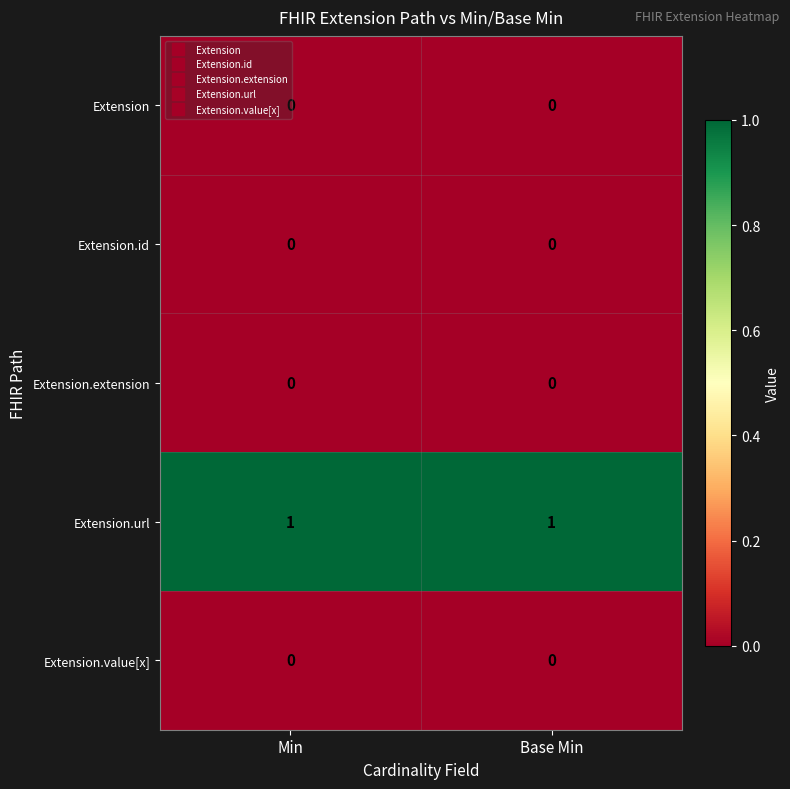

Which series has the largest total across all categories?

Extension.url